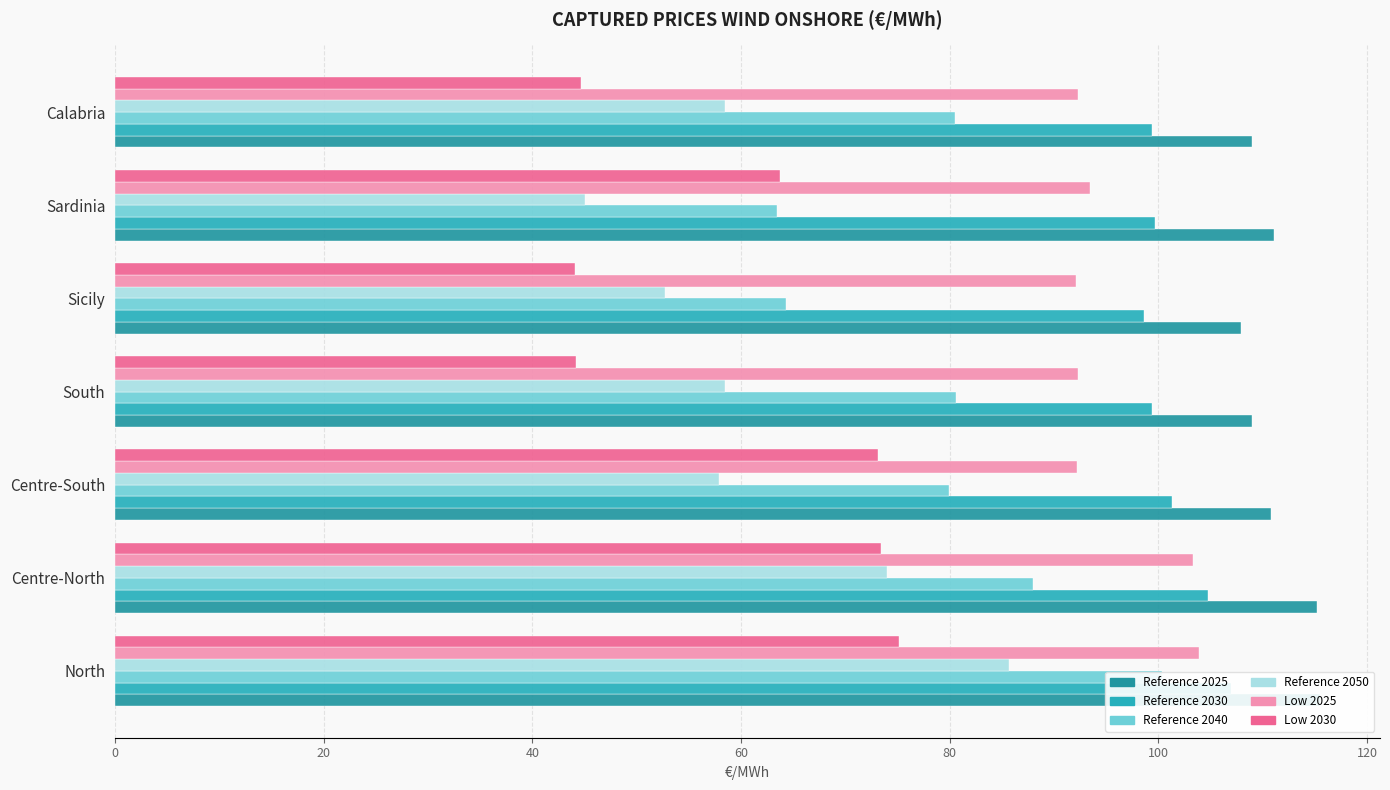

List the series in order of their peak value, highest first.

Reference 2025, Reference 2030, Low 2025, Reference 2040, Reference 2050, Low 2030